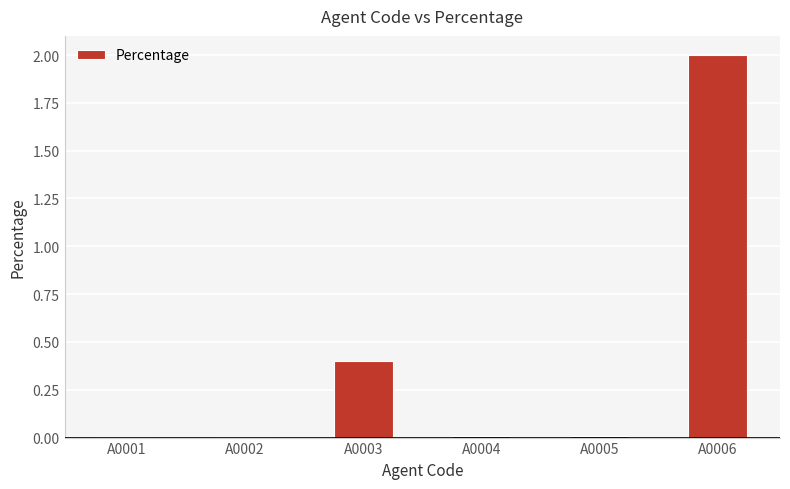

Is it true that the value at A0004 is 0.0?

True